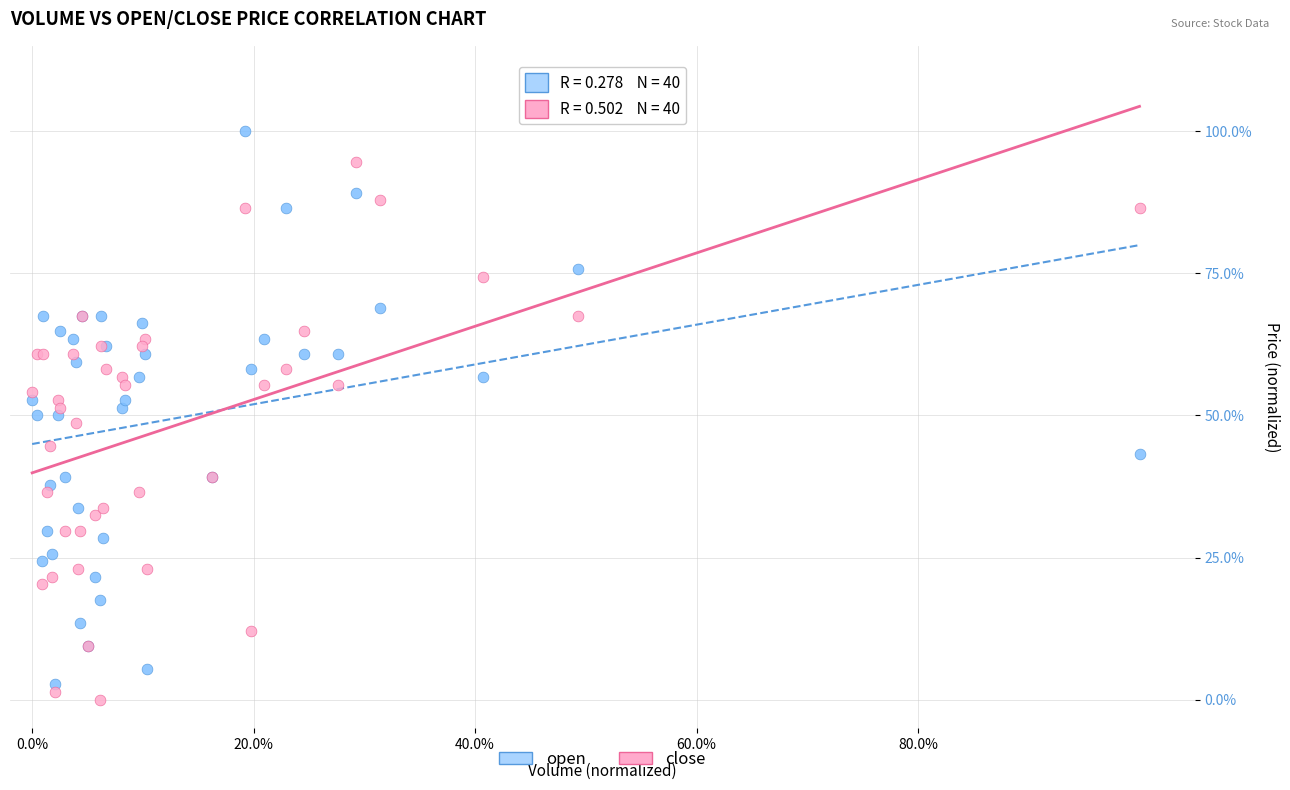

What are all the series names shown in the legend?

open, close